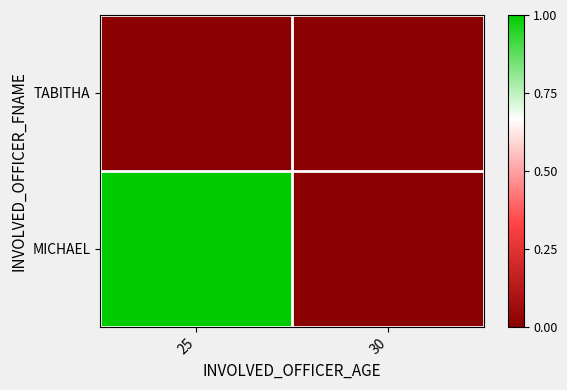

Rank the series at 25 from lowest to highest value.

TABITHA, MICHAEL